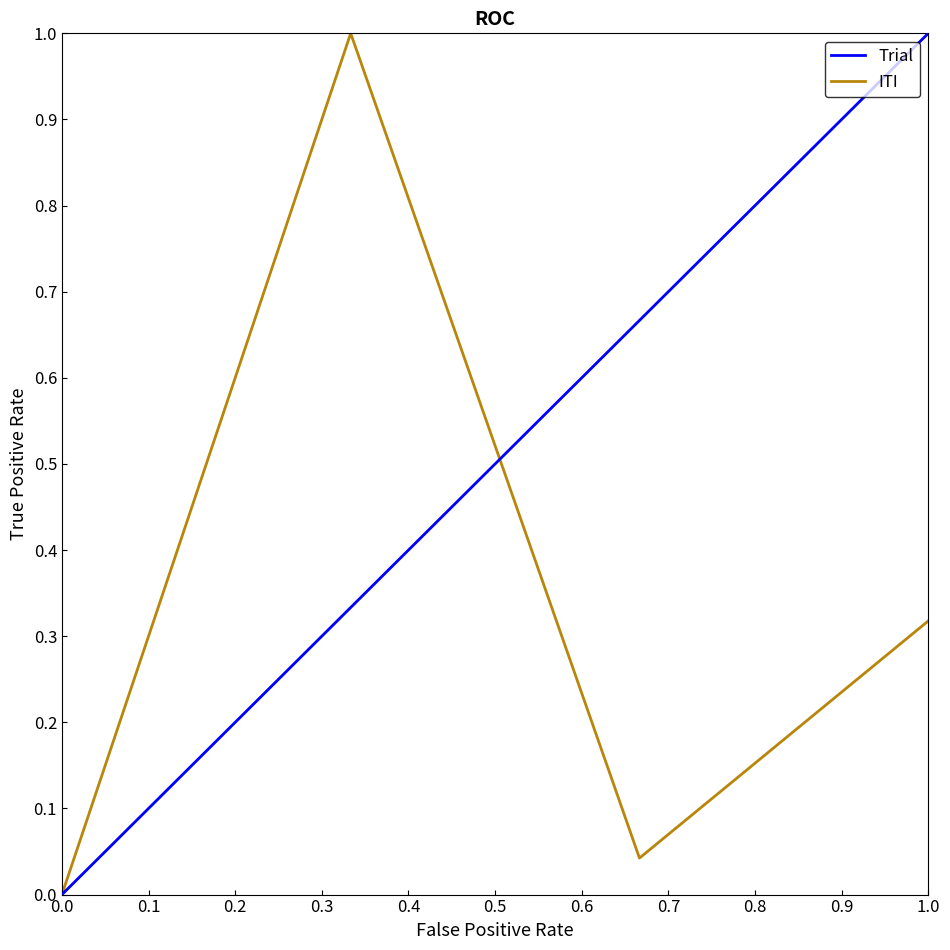

How many values in the Trial series exceed 0?

3